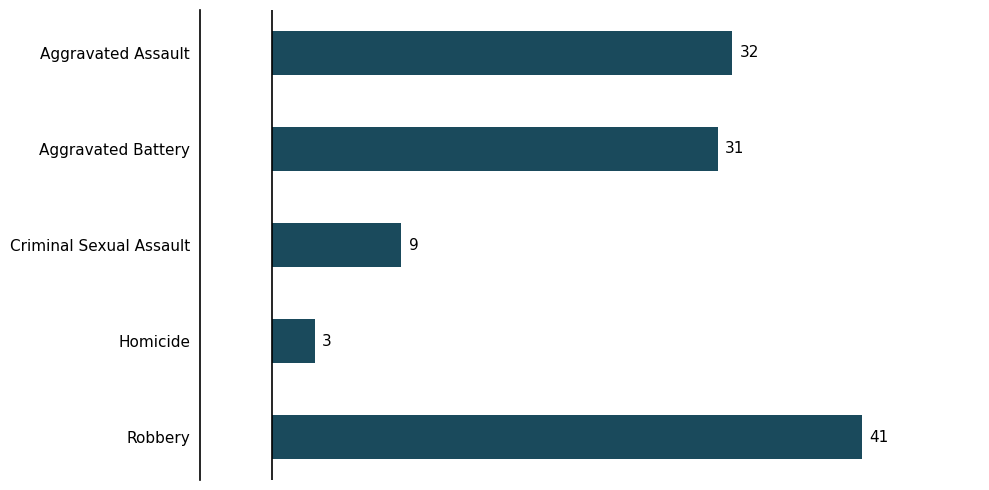

What is the maximum value shown in the chart?

41